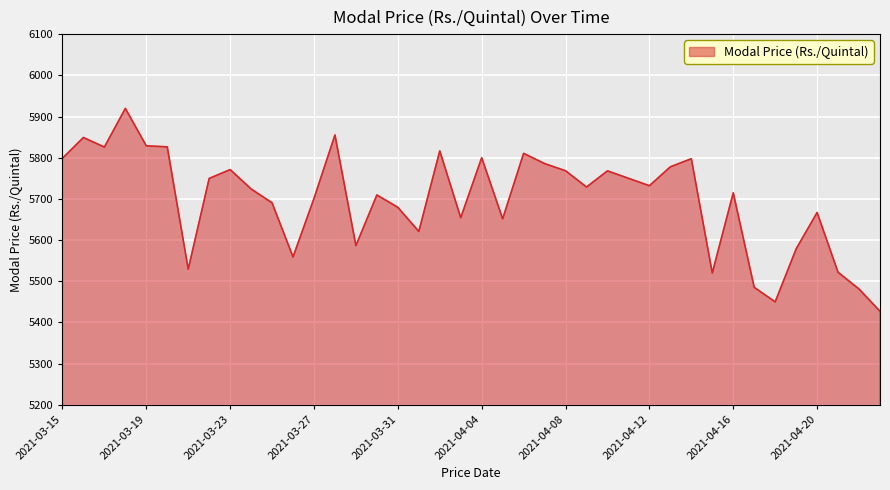

What is the greatest value displayed?

5919.6